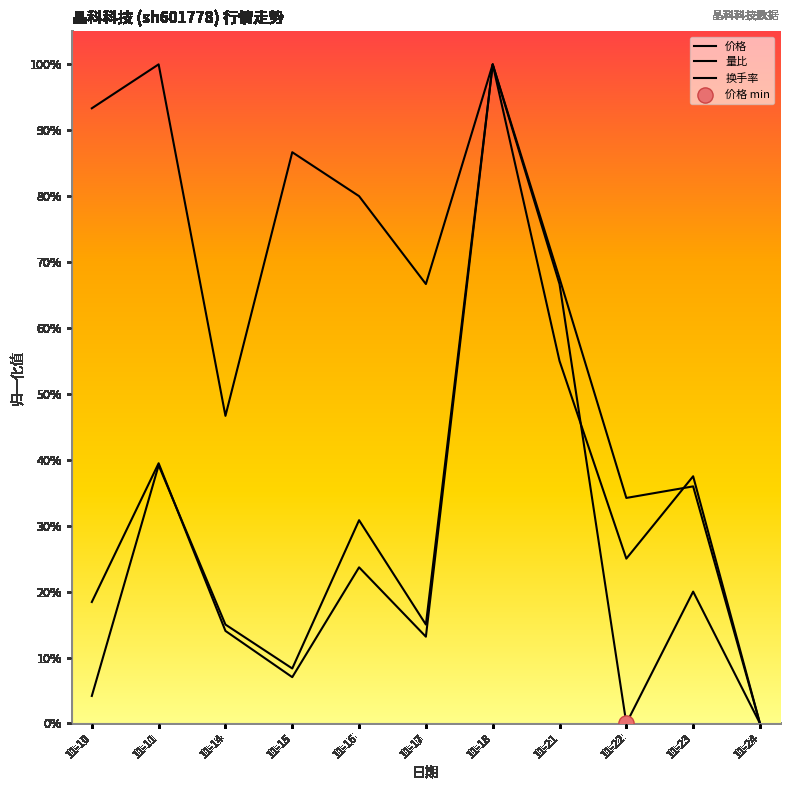

What is the total value across all series at 11-15?

102.0